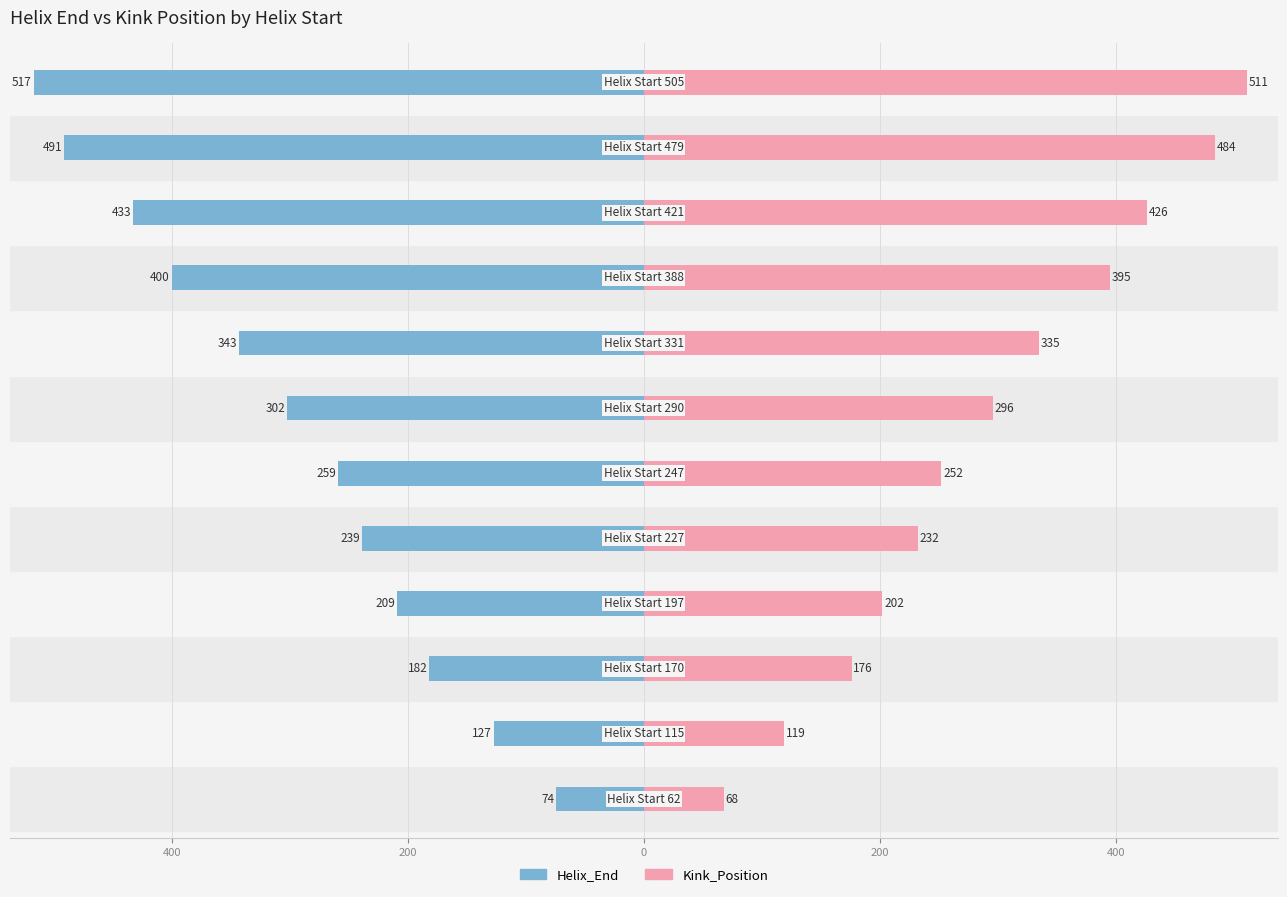

What are all the series names shown in the legend?

Helix_End, Kink_Position